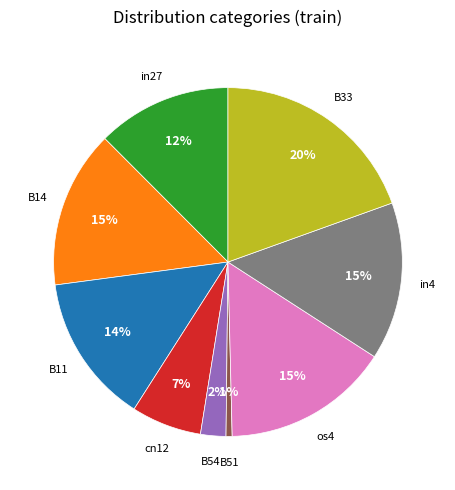

Does any single category account for the majority?

No